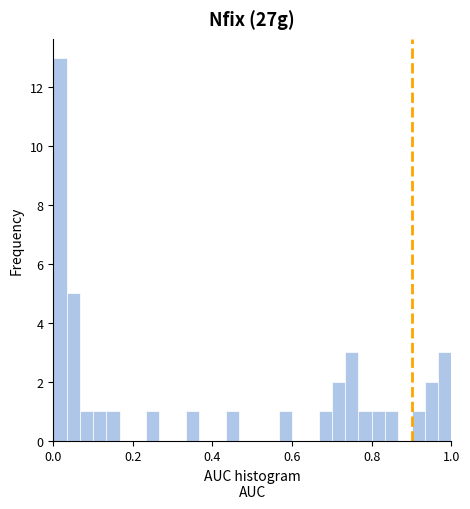

Read against the x-axis, roughly where is the centre of the tallest bar?

0.02